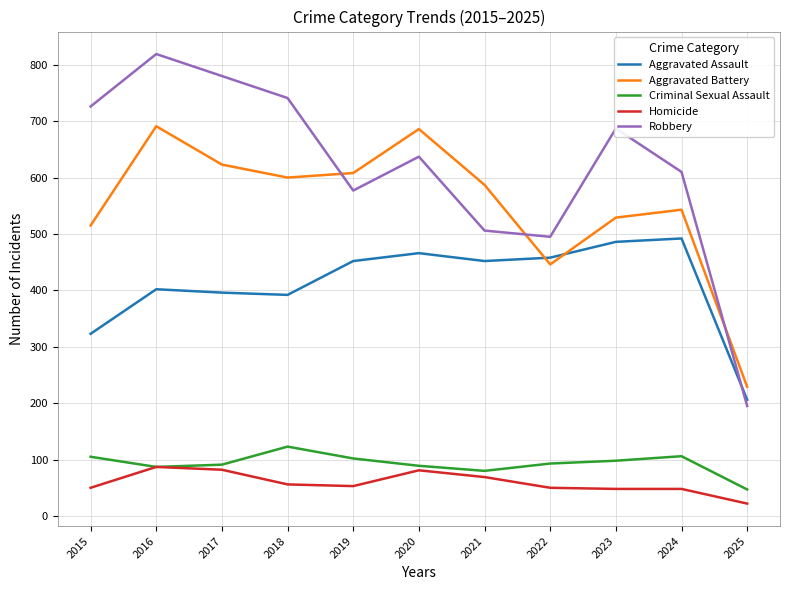

What value does the Aggravated Battery series have at 2021?

587